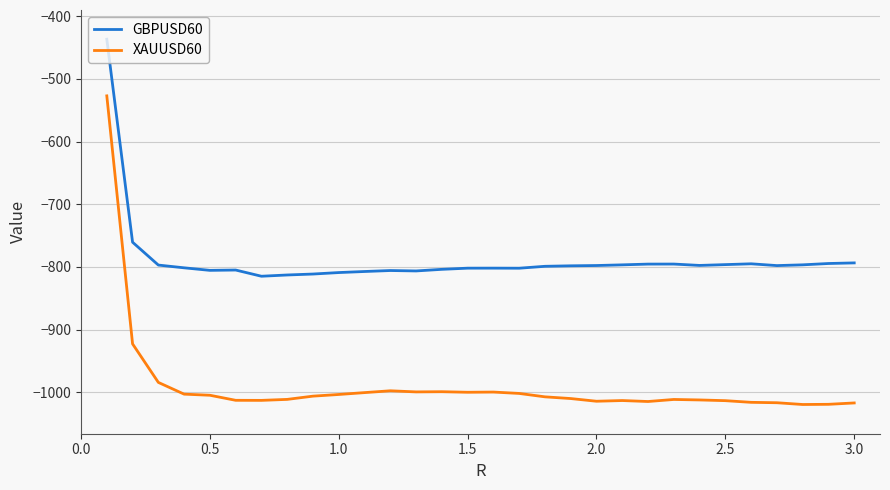

Does the chart display data point markers on the line(s)?

No